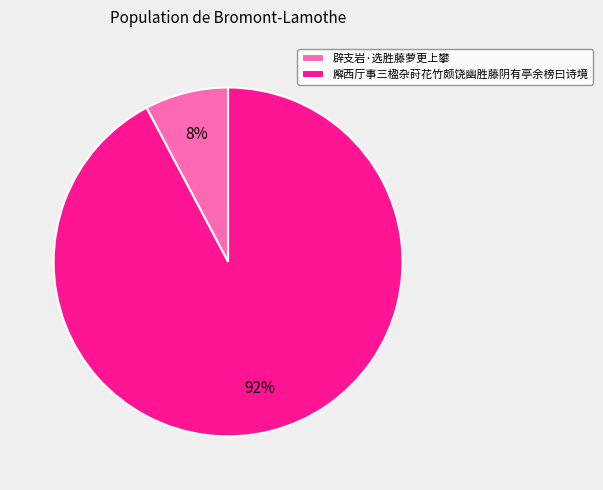

How many segments does this pie chart have?

2